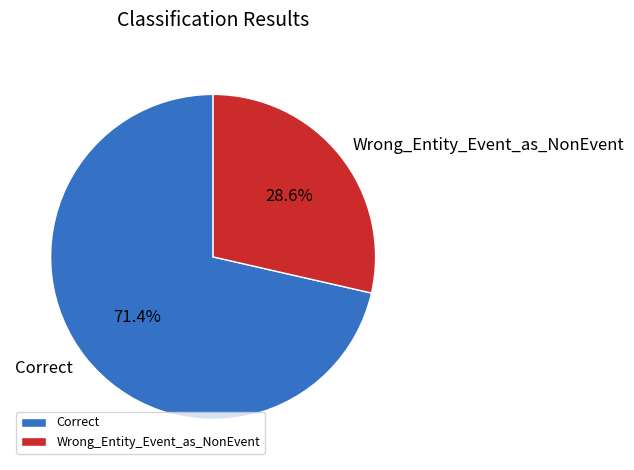

To the nearest percent, what portion does Correct represent?

71%